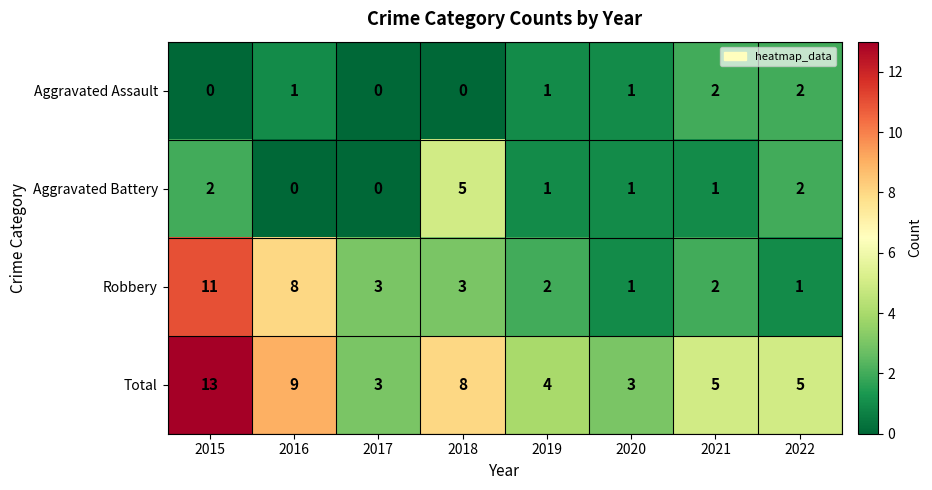

What is the total value across all series at 2020?

6